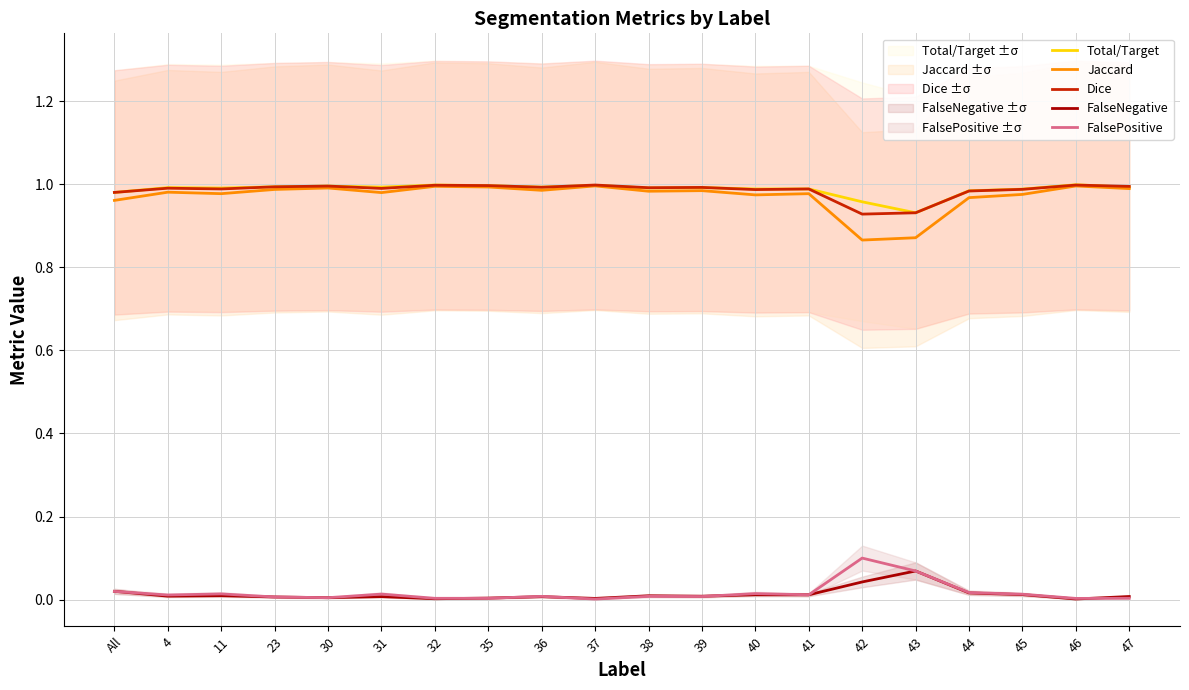

Read the Total/Target value at 43.

0.9